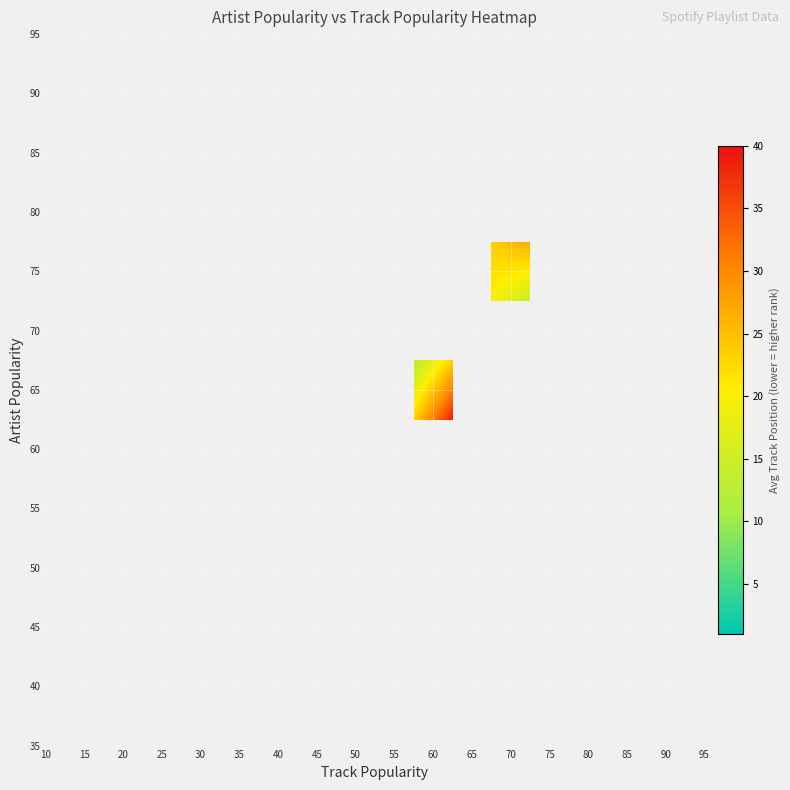

Count the number of data series in this chart.

12